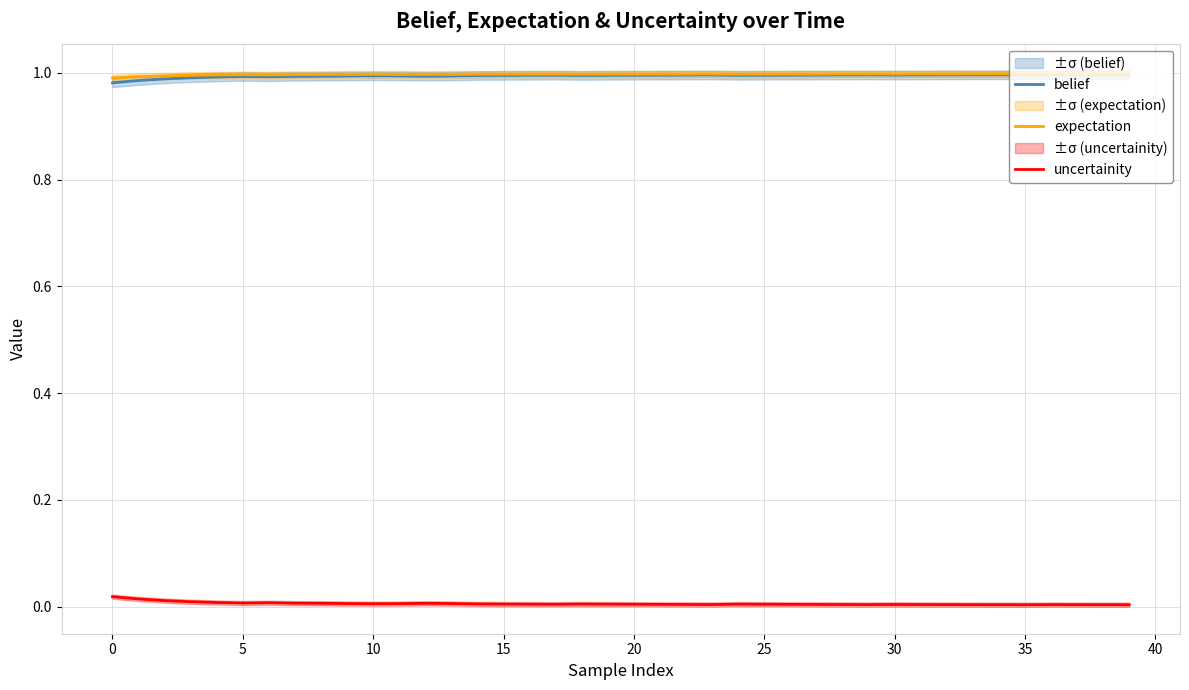

At which category is the sum across all series the highest?

39